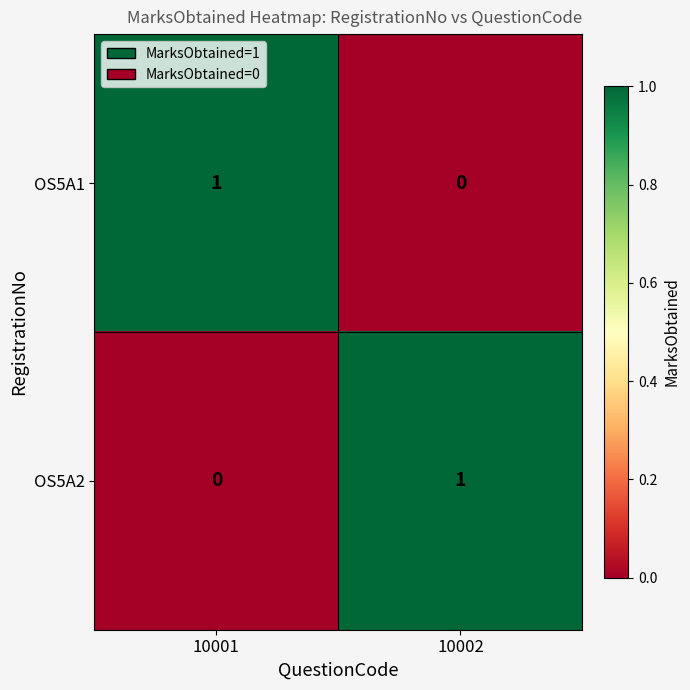

Rank the series at 10001 from highest to lowest value.

OS5A1, OS5A2